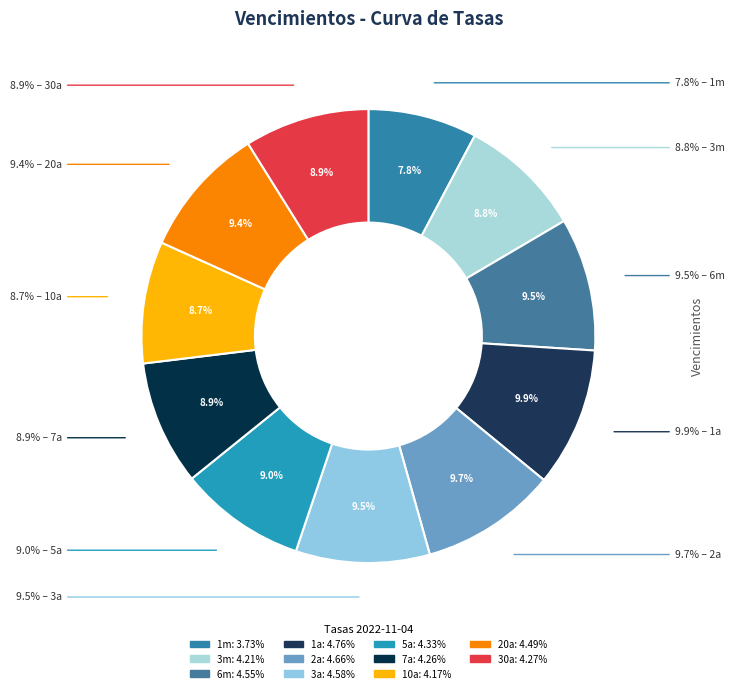

Approximately how many times larger is the value at 7a compared to 5a?

1.0